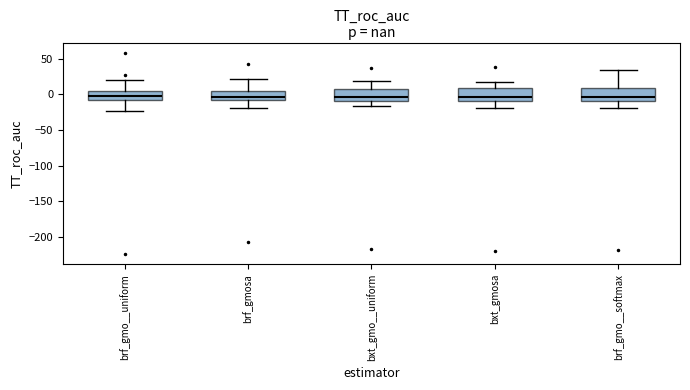

Reading left to right, read every box against the y-axis: the position of its median line, the range the box covers, and the ends of its whiskers. The values are not printed on the chart, so give them approximately, as read against the axis.

brf_gmo__uniform: median 0, box -10 to 5, whiskers -25 to 20
brf_gmosa: median -5 (just above the box's lower edge), box -5 to 5, whiskers -20 to 20
bxt_gmo__uniform: median -5, box -10 to 5, whiskers -15 to 20
bxt_gmosa: median -5, box -10 to 10, whiskers -20 to 15
brf_gmo__softmax: median -5, box -10 to 10, whiskers -20 to 35